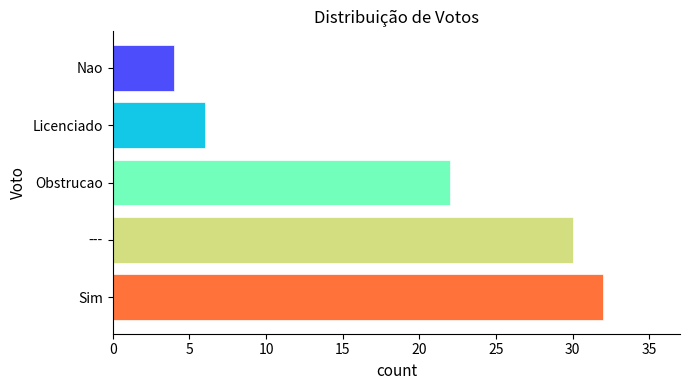

True or false: the data shows 53 at ---.

False